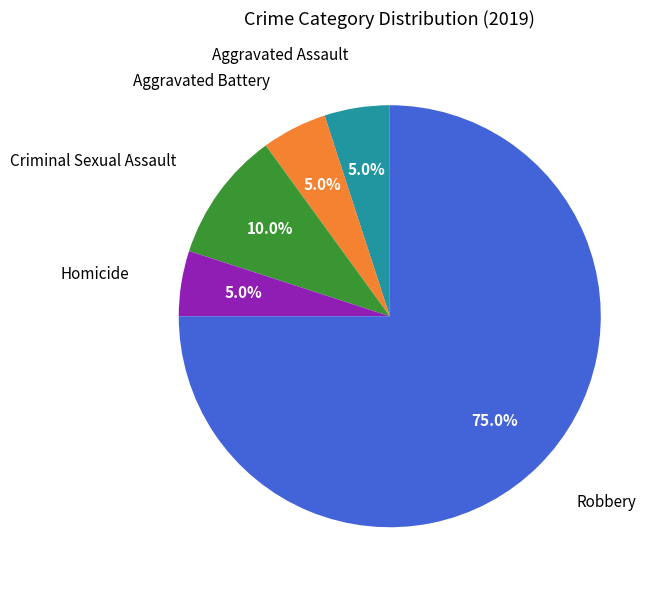

How many segments does this pie chart have?

5